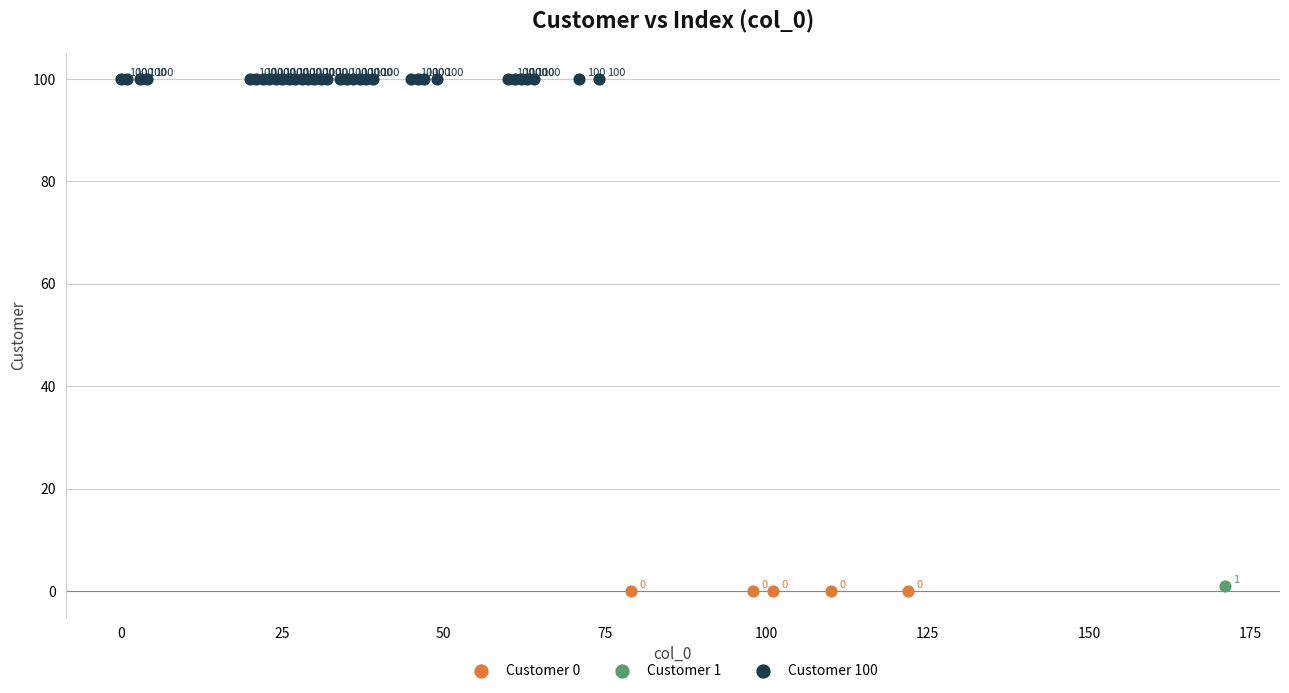

What are all the series names shown in the legend?

Customer 0, Customer 1, Customer 100